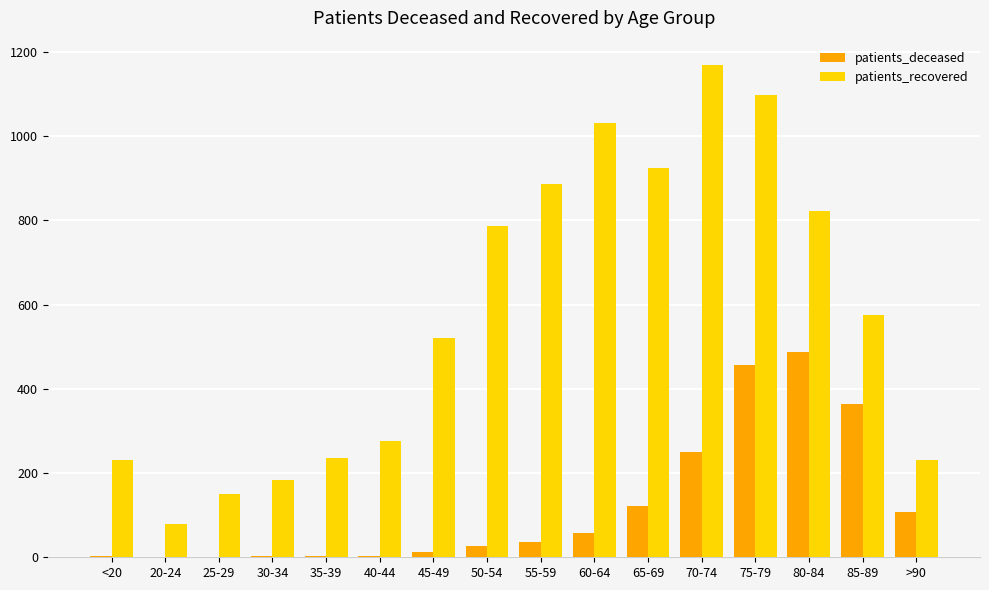

Between 55-59 and 75-79, which series saw the biggest shift?

patients_deceased